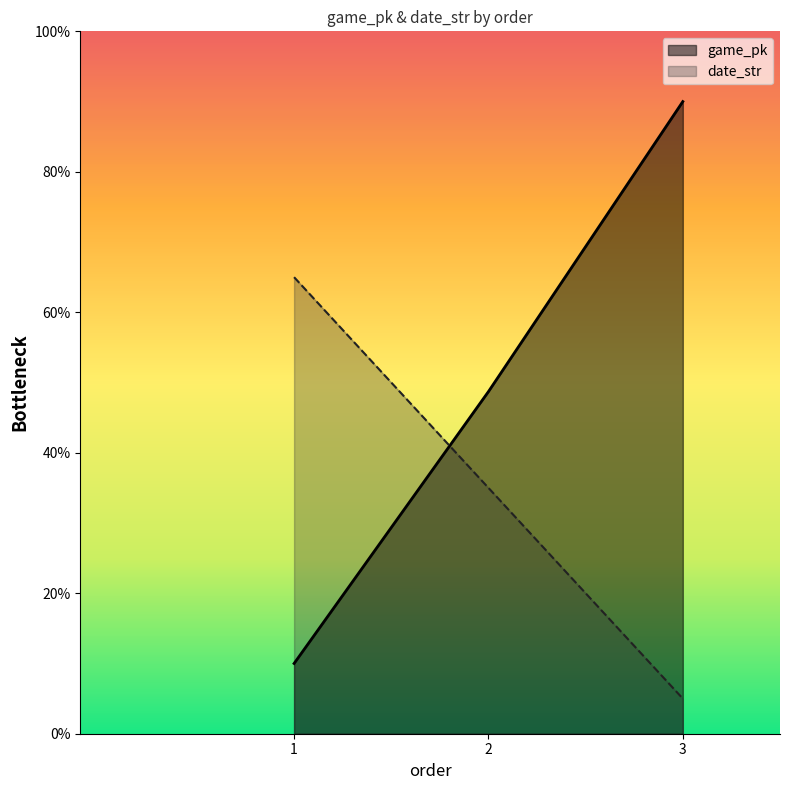

At which label does date_str reach its peak?

1